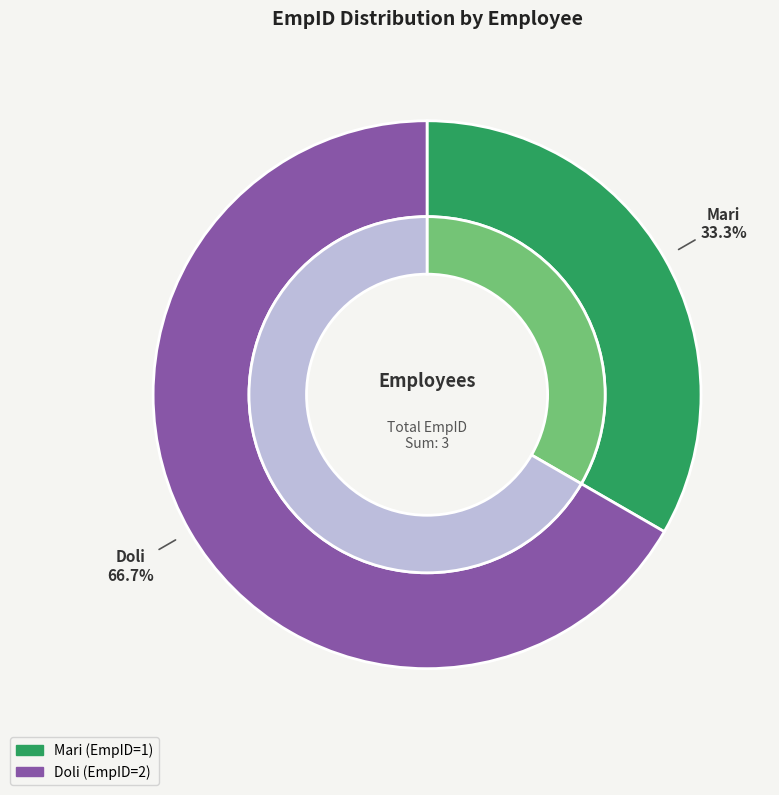

What is the largest slice in the pie chart?

Doli